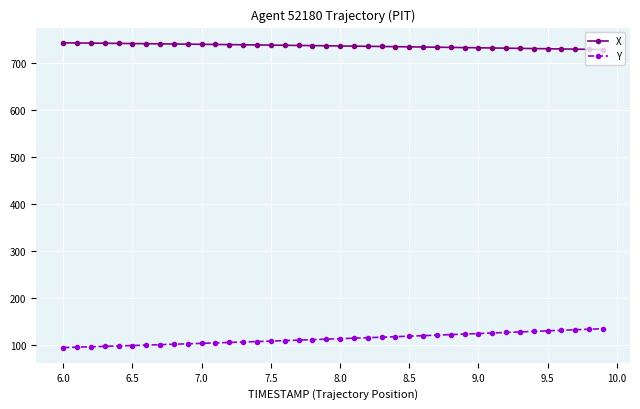

List the series in order of their overall mean, lowest first.

Y, X